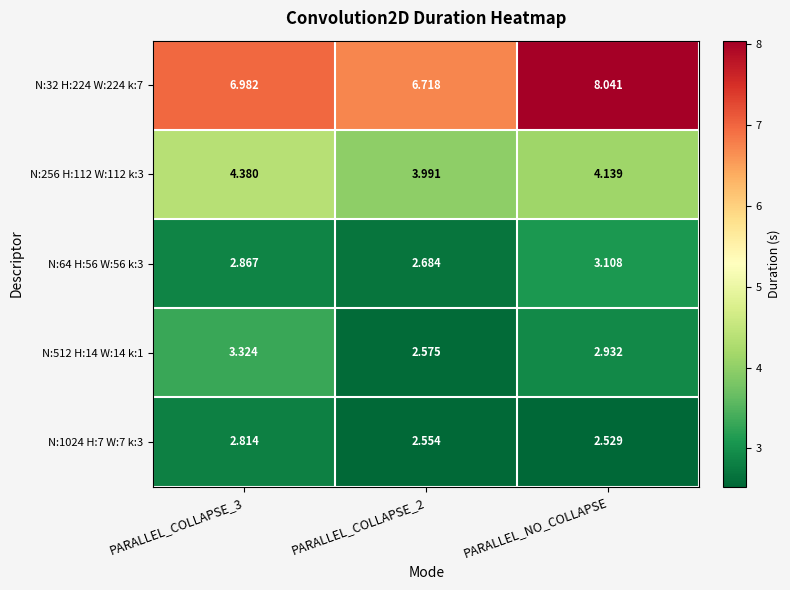

Is the value of N:256 H:112 W:112 k:3 at PARALLEL_COLLAPSE_3 greater than the value of N:512 H:14 W:14 k:1 at PARALLEL_COLLAPSE_2?

Yes